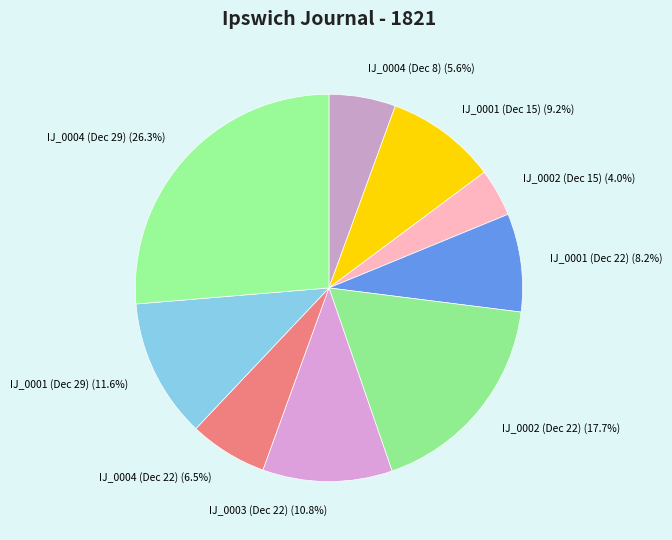

Is there any slice that represents more than half of the pie?

No